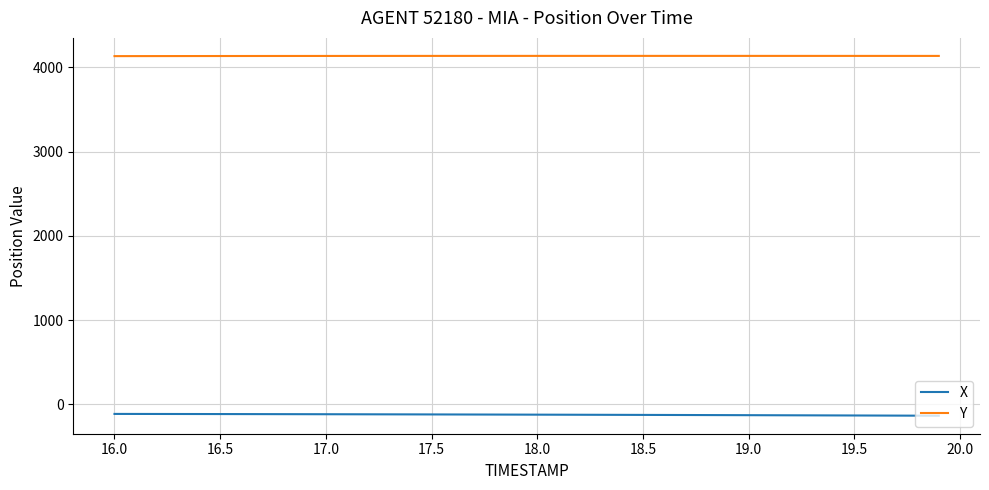

List the series in order of their peak value, lowest first.

X, Y